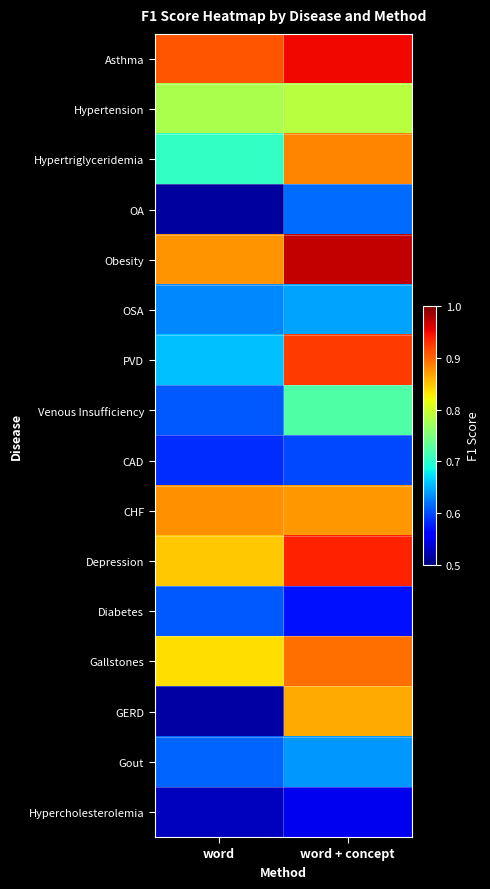

Rank the series by their maximum value, from highest to lowest.

Obesity, Asthma, Depression, PVD, Gallstones, Hypertriglyceridemia, CHF, GERD, Hypertension, Venous Insufficiency, OSA, Gout, OA, Diabetes, CAD, Hypercholesterolemia